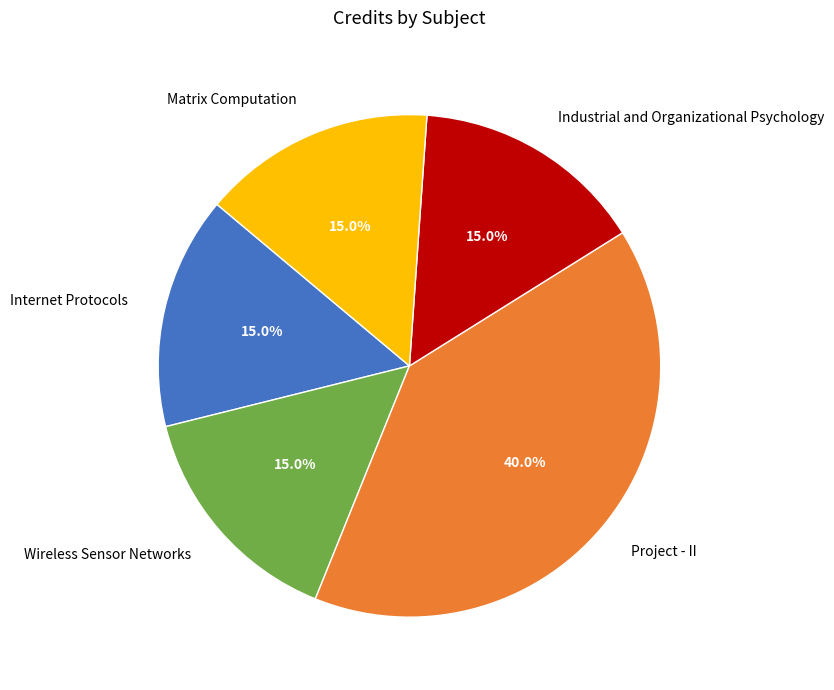

To the nearest percent, what is the average slice percentage?

20%